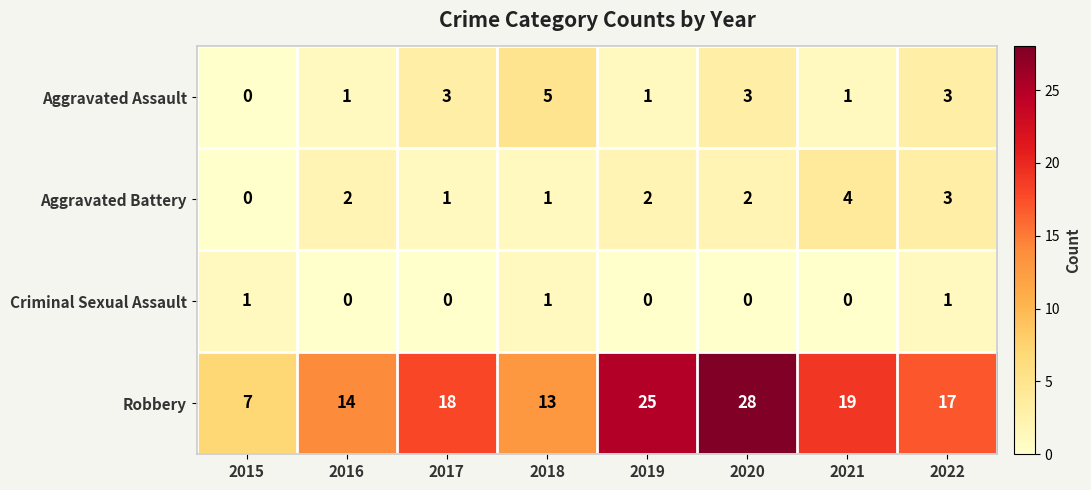

At which category is the sum across all series the highest?

2020